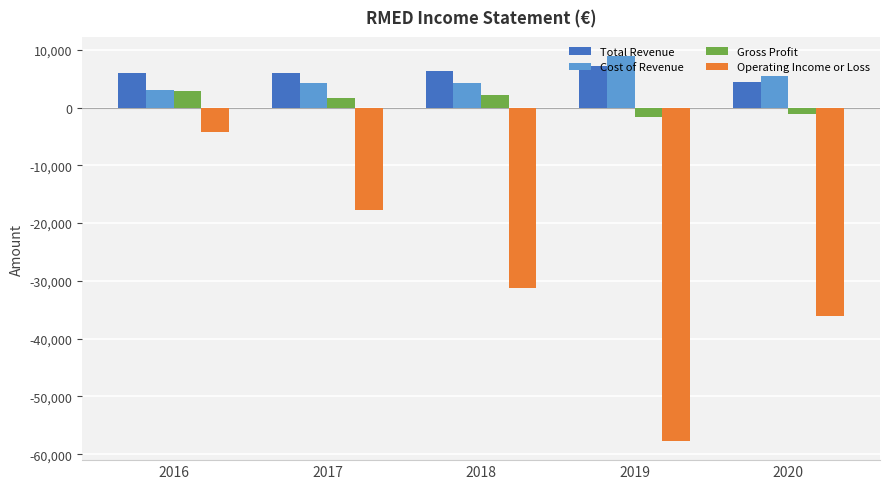

At 2017, list the series in order from largest to smallest.

Total Revenue, Cost of Revenue, Gross Profit, Operating Income or Loss